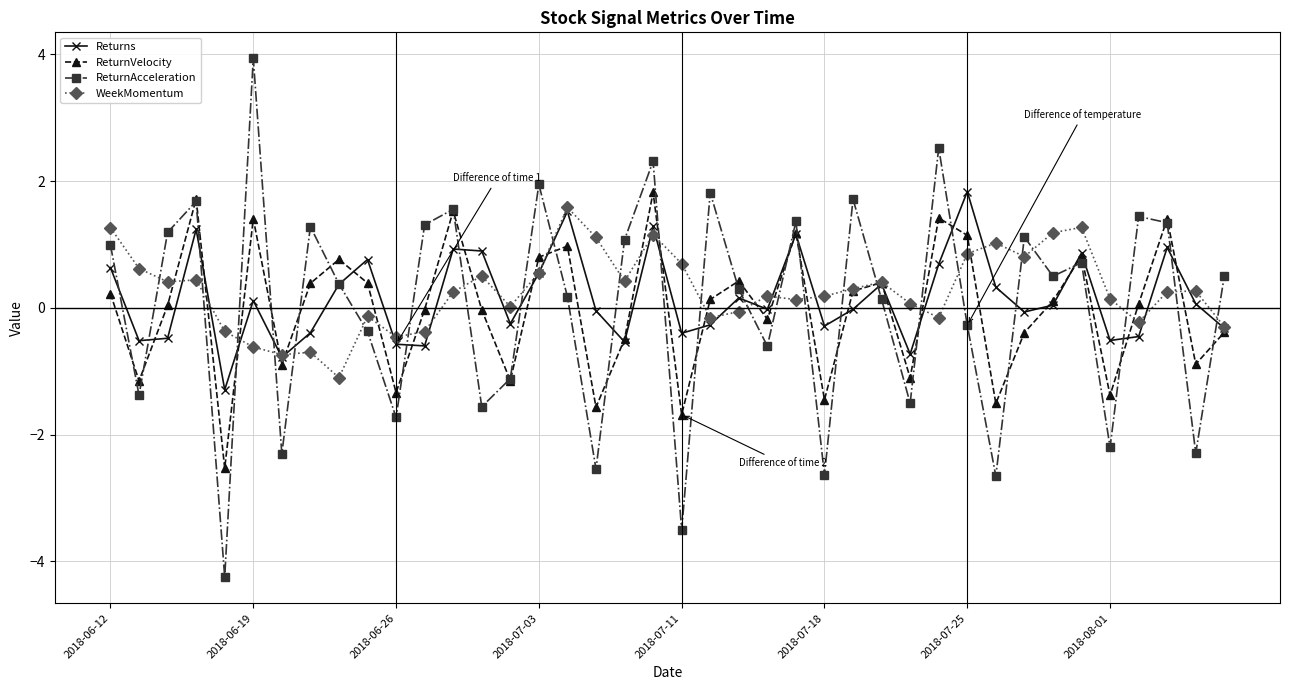

After their last crossing, which series has the higher values: WeekMomentum or ReturnAcceleration?

ReturnAcceleration